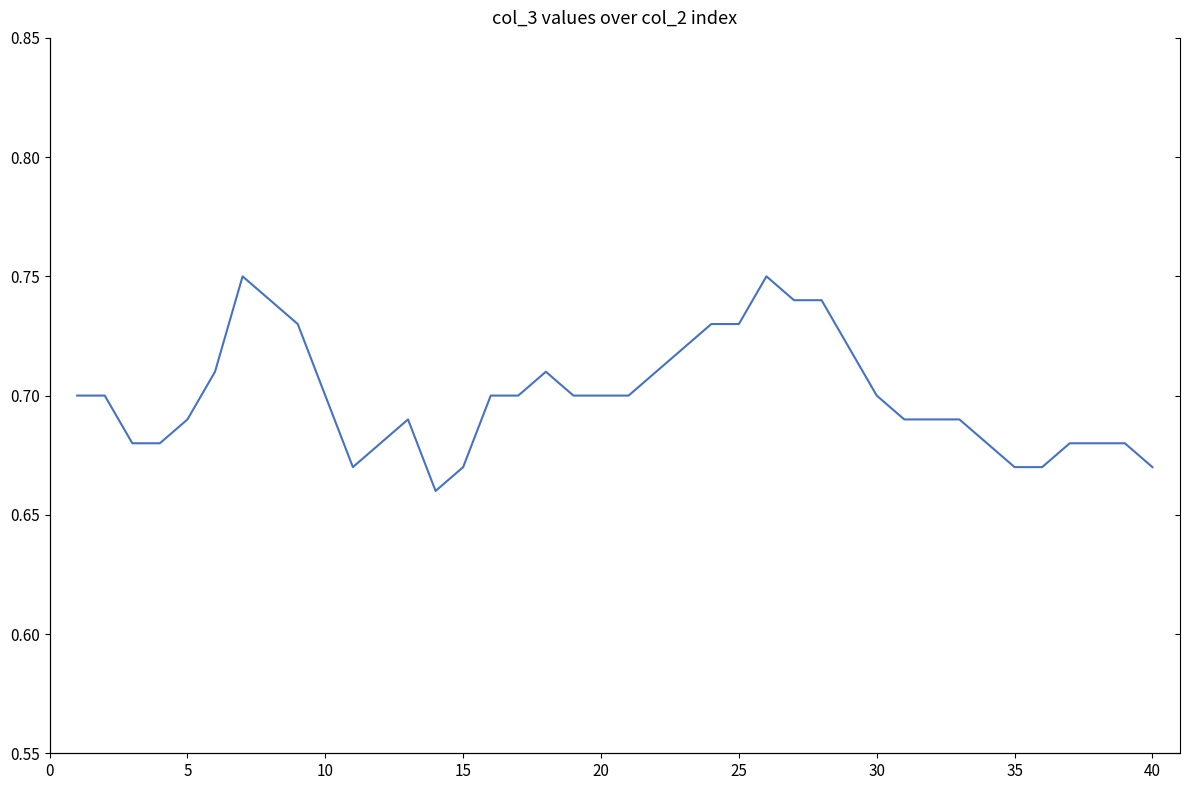

How many points are lower than both their immediate neighbors (excluding endpoints)?

2